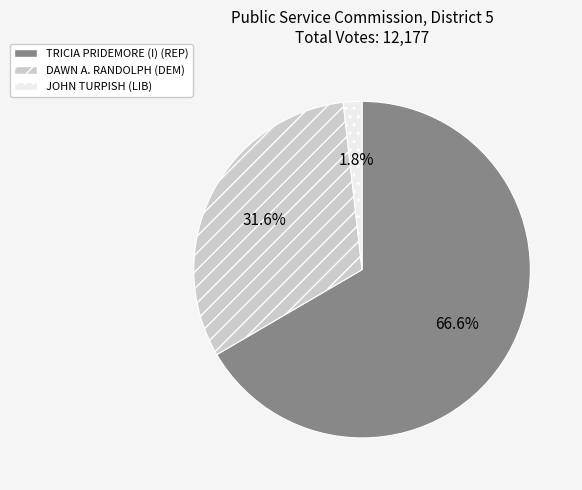

Which has a higher value, TRICIA PRIDEMORE (I) (REP) or DAWN A. RANDOLPH (DEM)?

TRICIA PRIDEMORE (I) (REP)